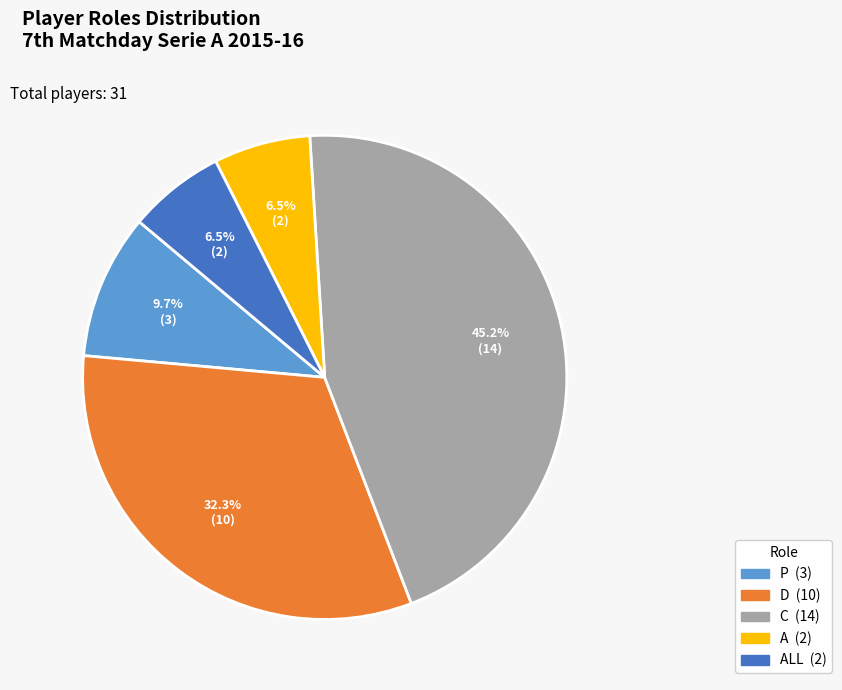

How many slices are in this pie chart?

5